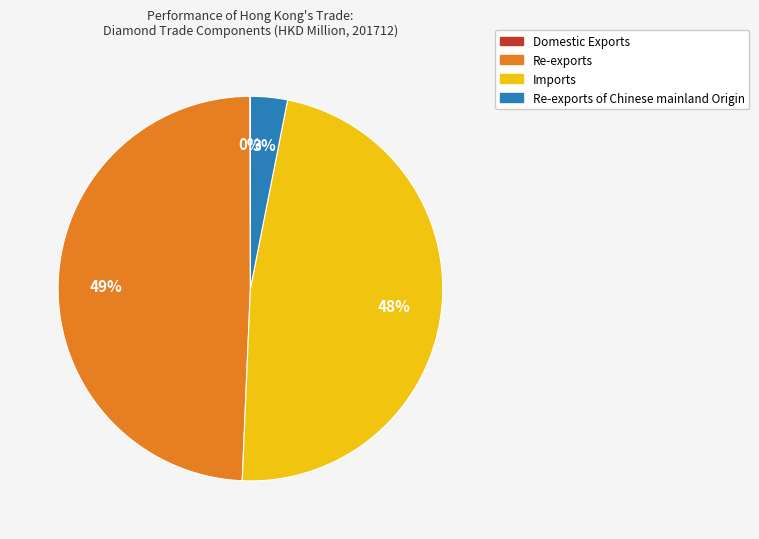

Which category has the biggest portion of the pie?

Re-exports